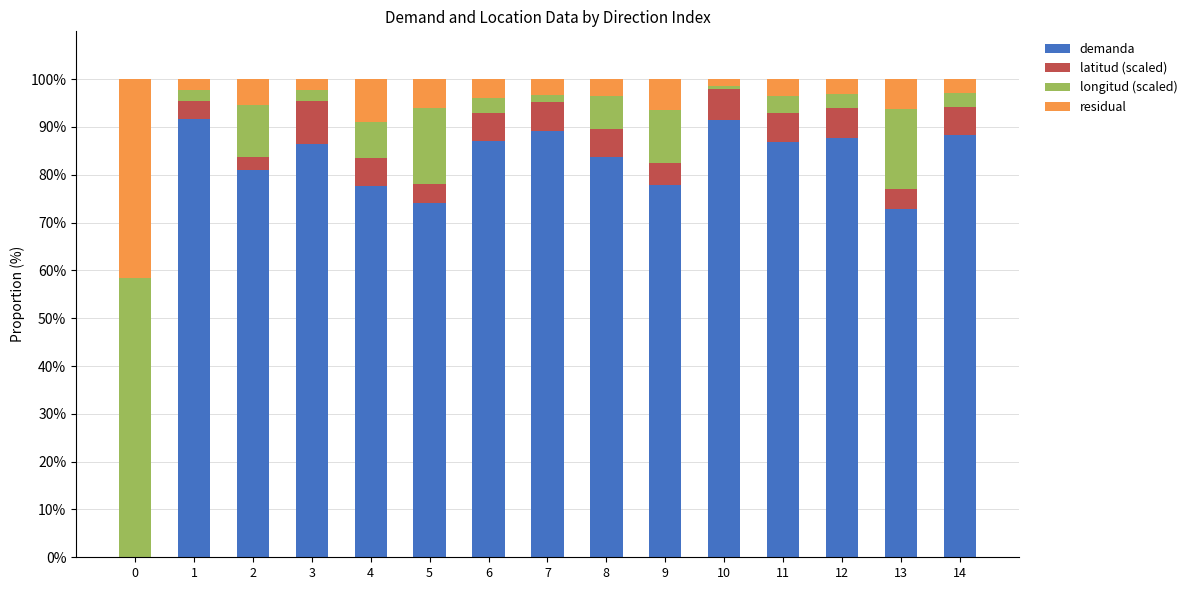

The value of demanda at 5 is 74.0. True or false?

True